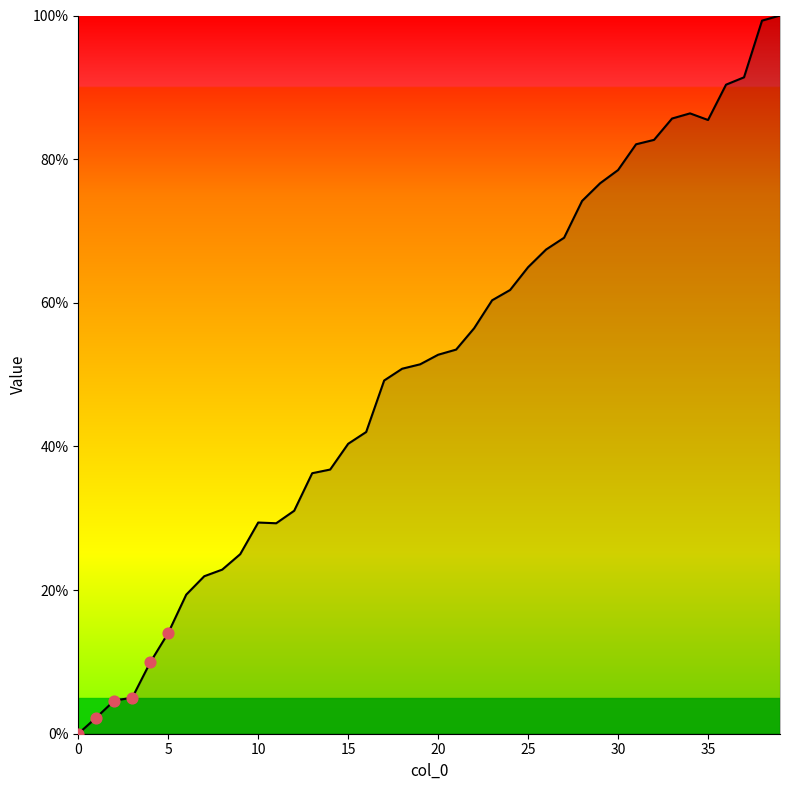

What is the greatest value displayed?

100.0